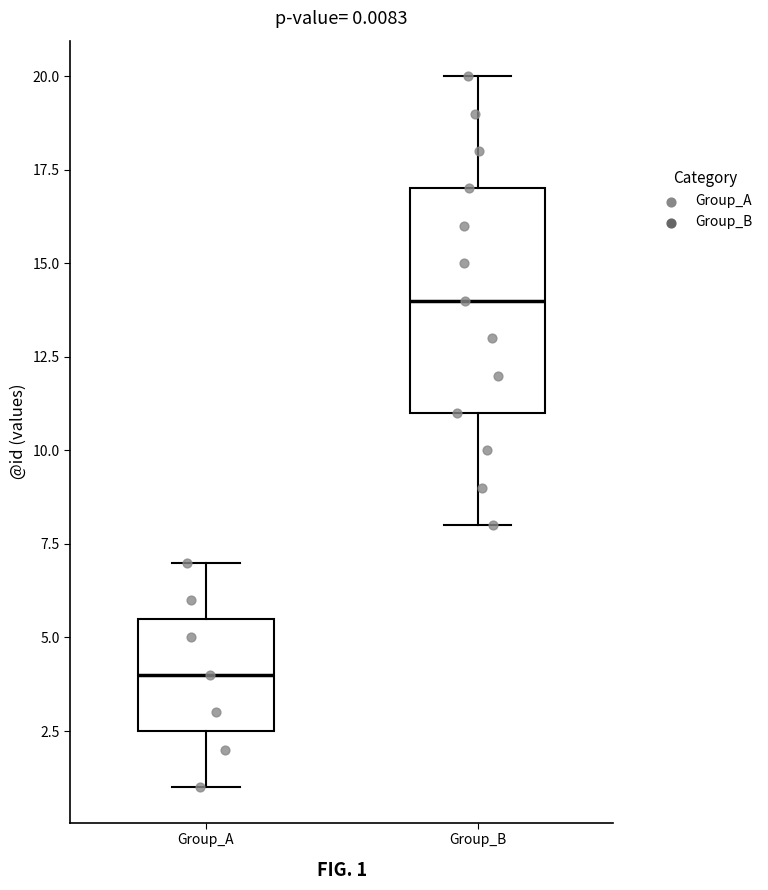

Comparing the boxes themselves (not the whiskers), which one is the tallest?

Group_B